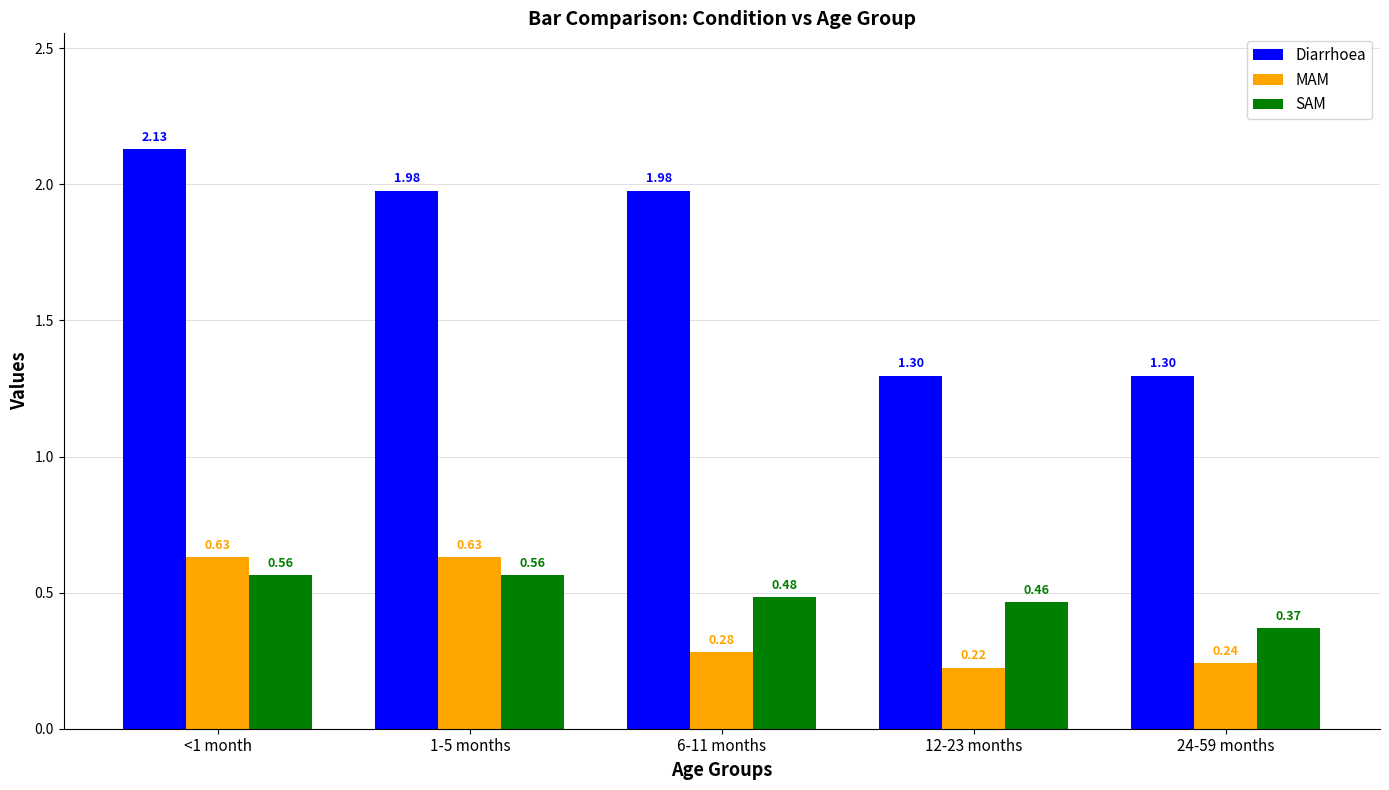

At how many categories does at least one series exceed 1?

5